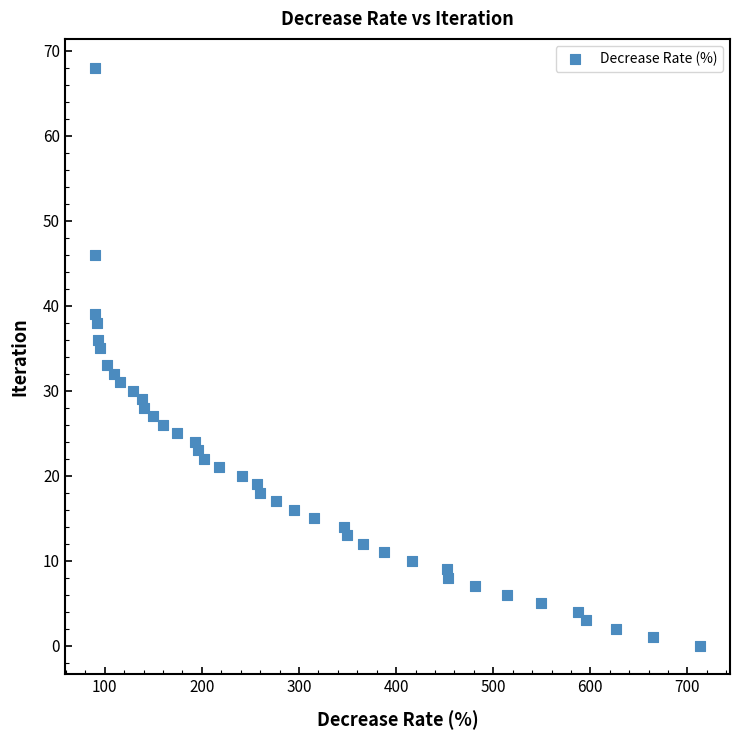

What is the range of Y values (max minus min)?

68